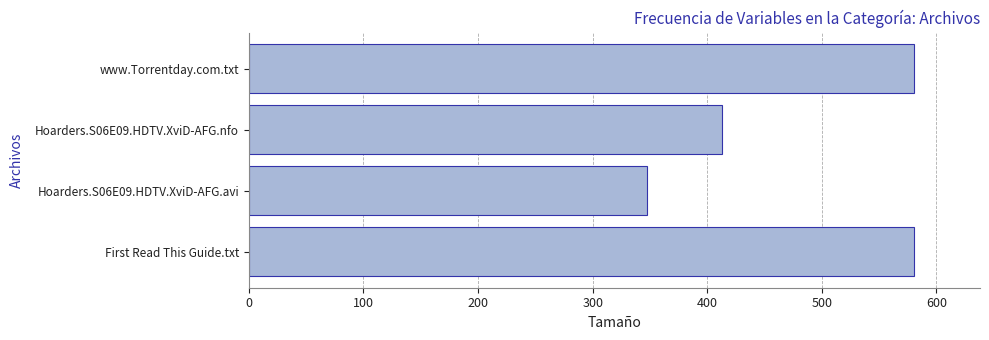

What is the sum of all values?

1920.3